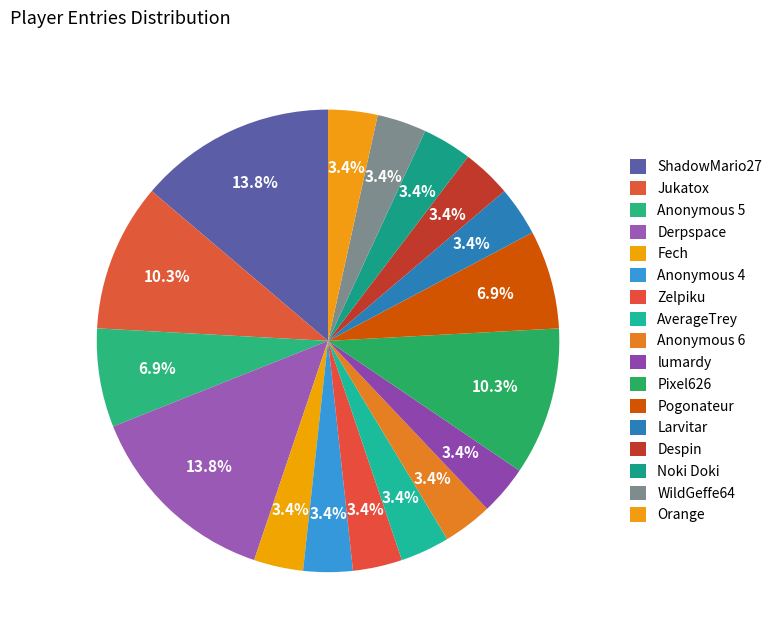

How many slices are in this pie chart?

17